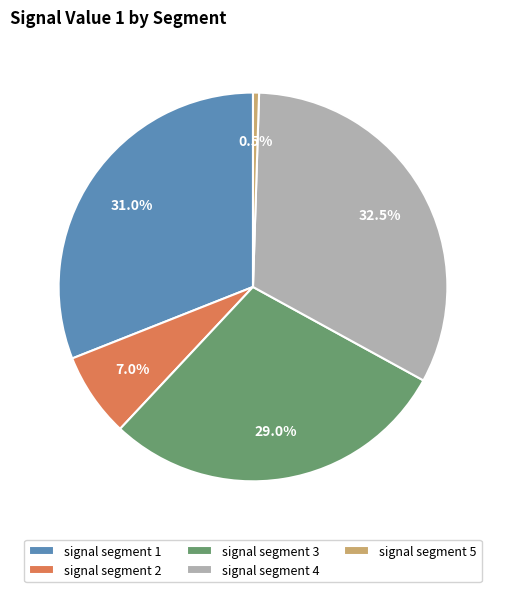

Rank the categories by value from lowest to highest.

signal segment 5, signal segment 2, signal segment 3, signal segment 1, signal segment 4